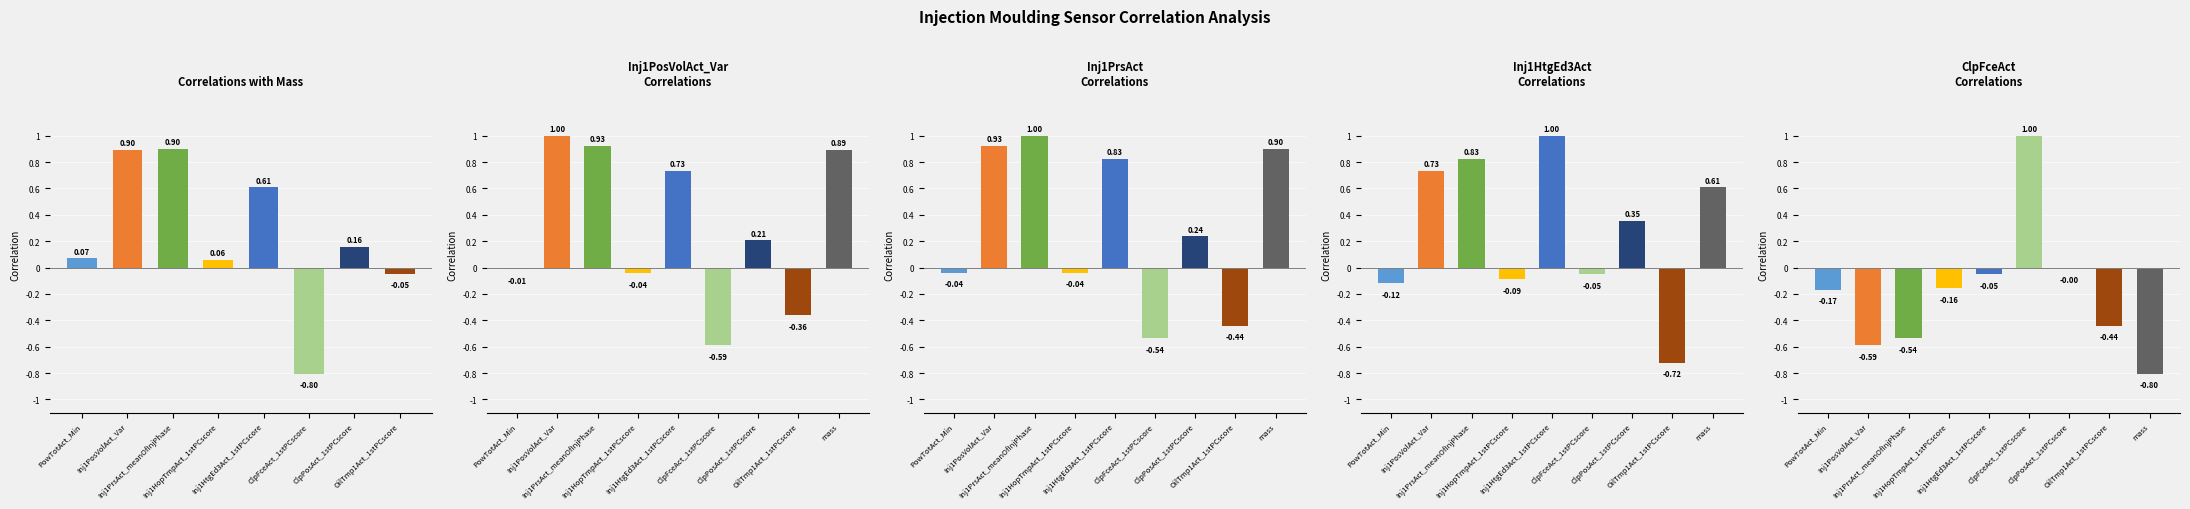

What is the minimum value for Inj1PosVolAct_Var?

-0.6